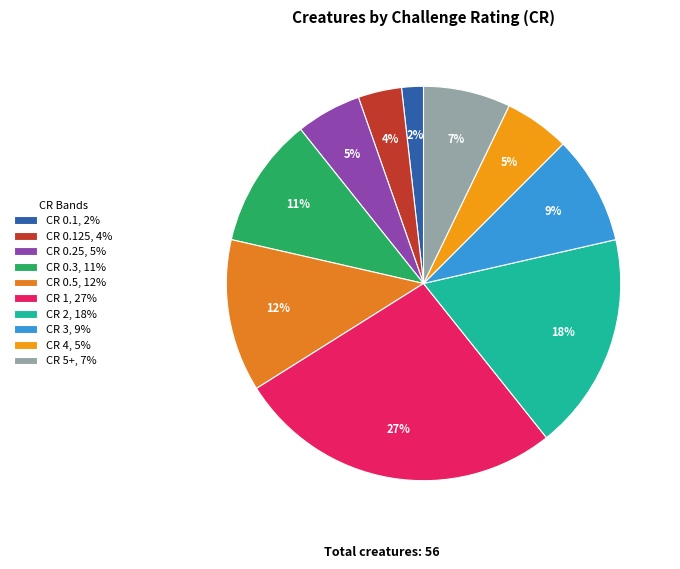

Count the number of slices in the pie.

10